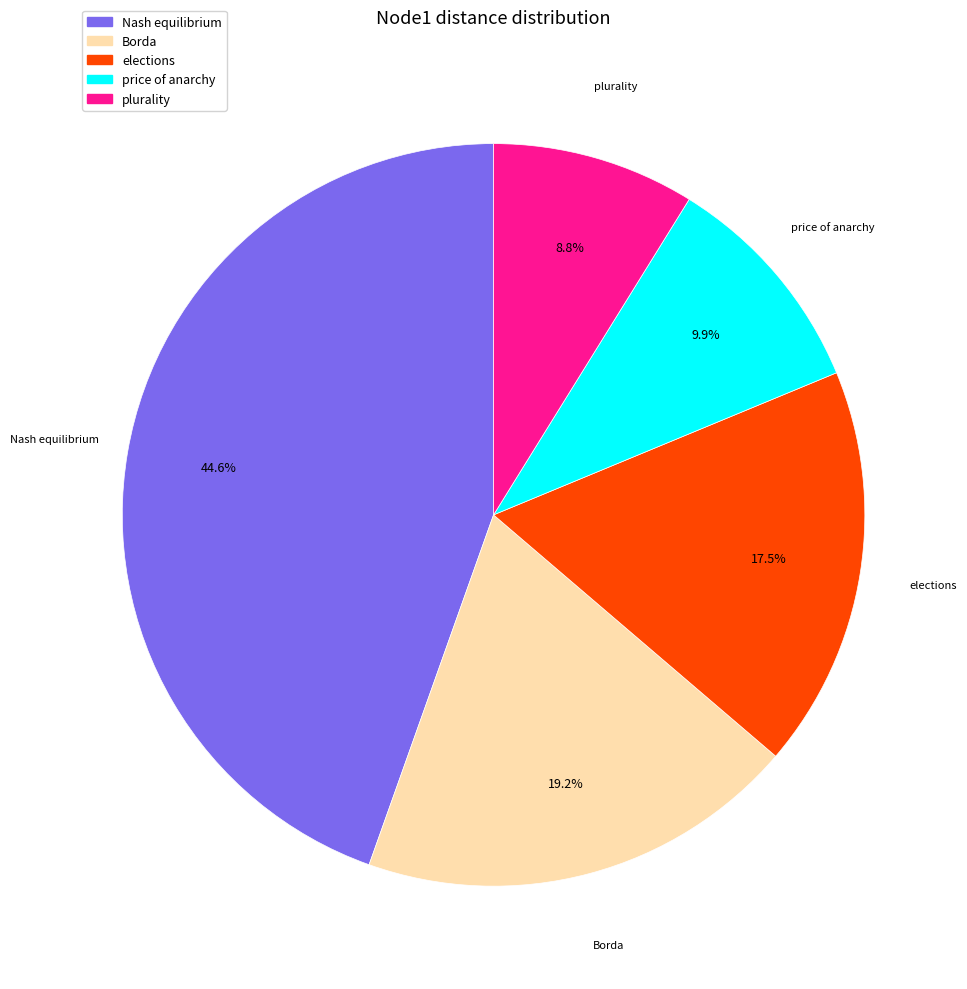

To the nearest percent, what portion does price of anarchy represent?

10%